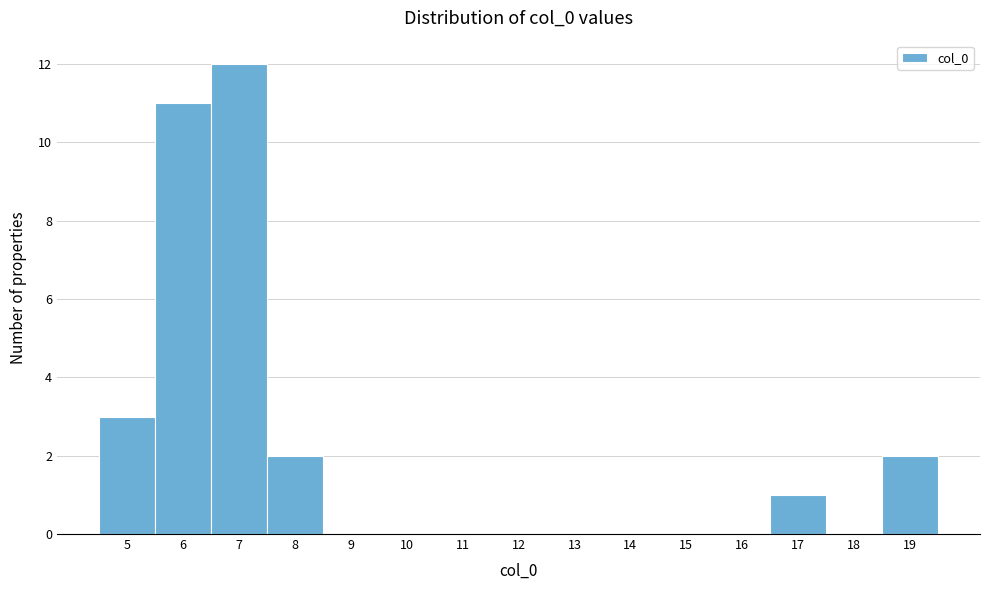

Over which range of the x-axis is the bar tallest?

6.5 to 7.5